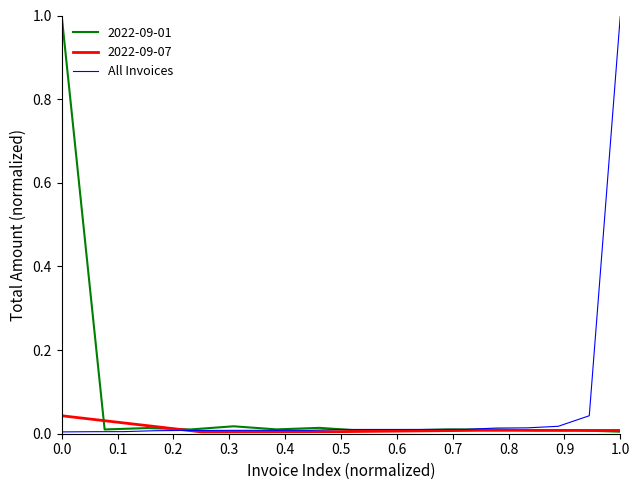

Which category has the highest value in the All Invoices series?

1.0